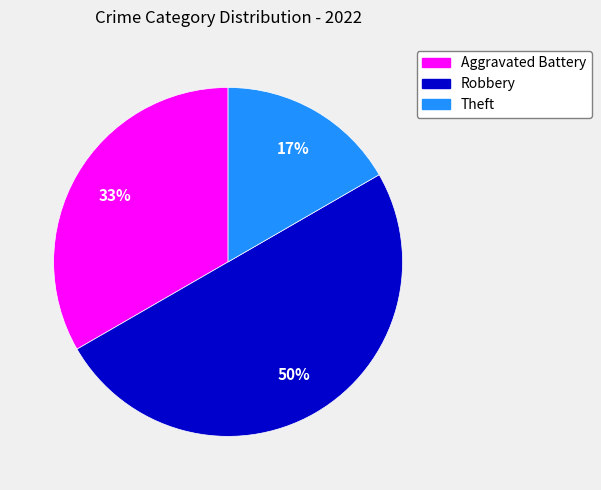

Which has a higher value, Theft or Robbery?

Robbery